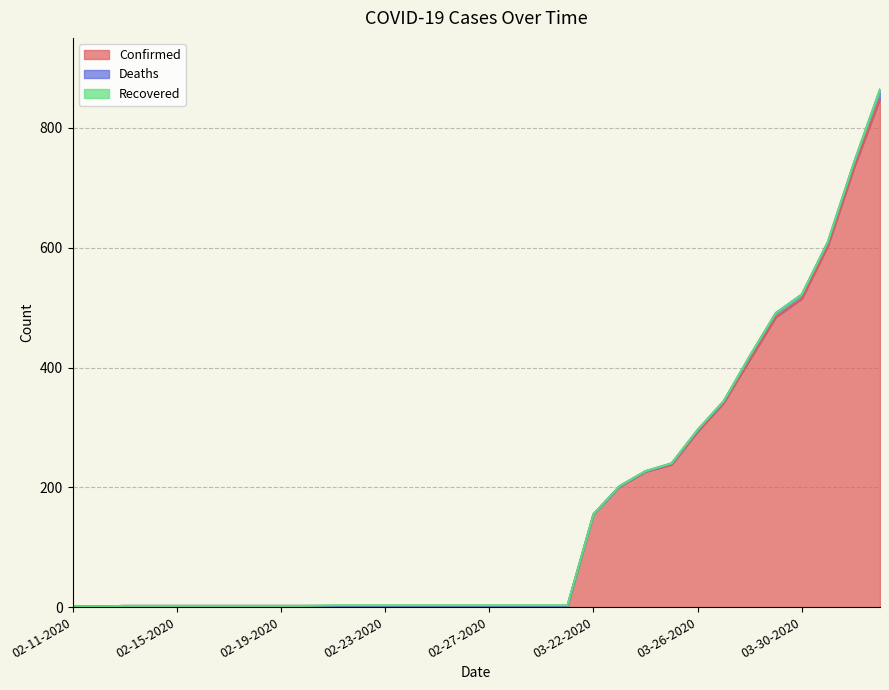

What is the maximum value shown in the chart?

849